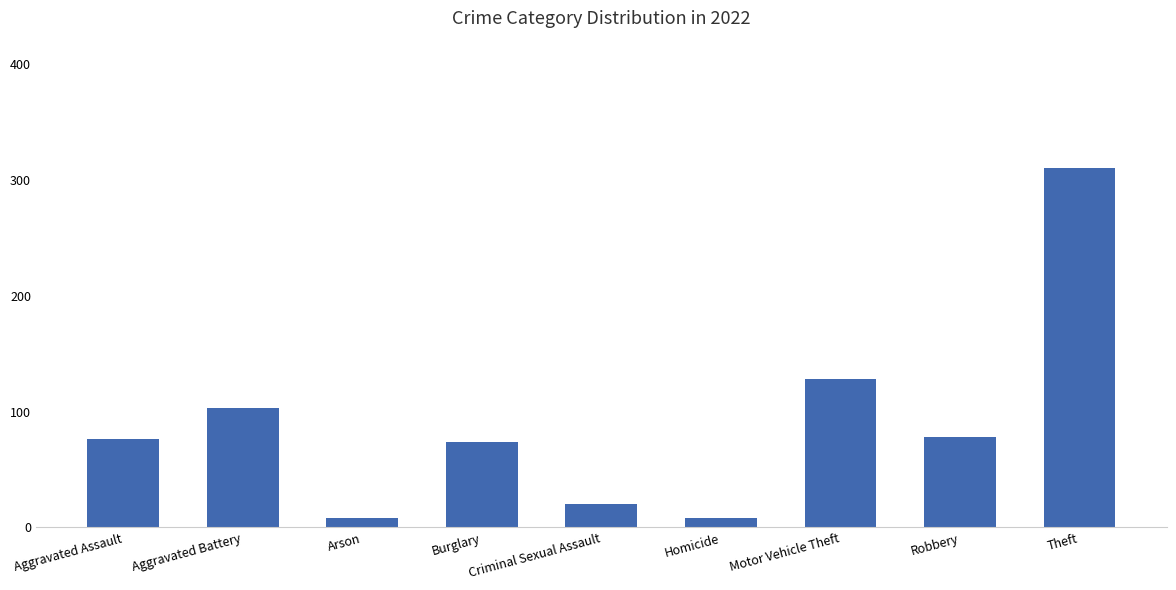

Where is the data nearest to the value 159?

Motor Vehicle Theft